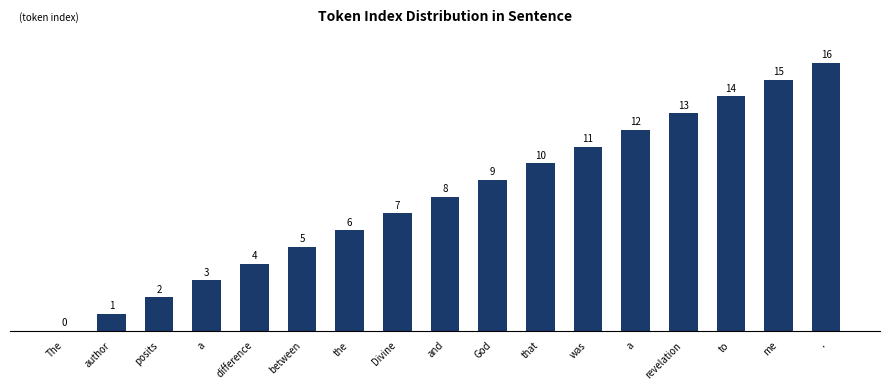

What is the change in value from God to revelation?

+4